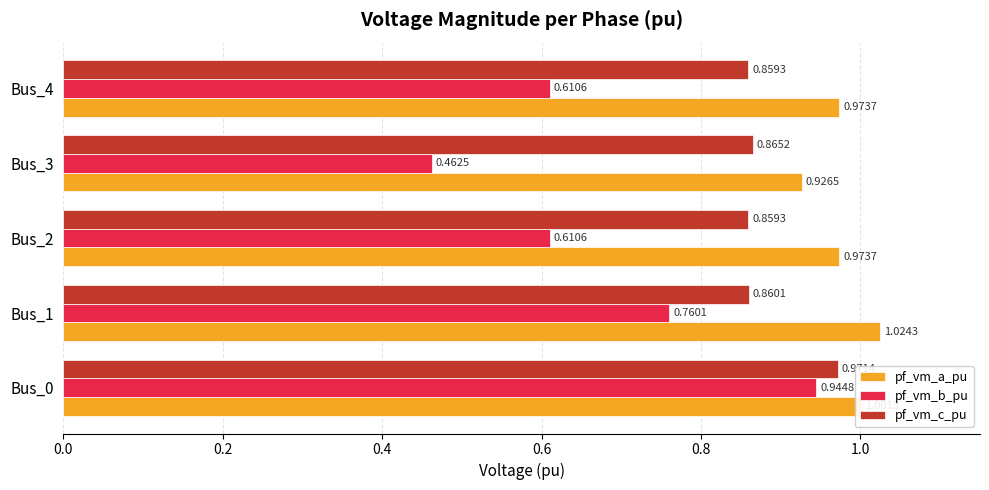

What are all the series names shown in the legend?

pf_vm_a_pu, pf_vm_b_pu, pf_vm_c_pu